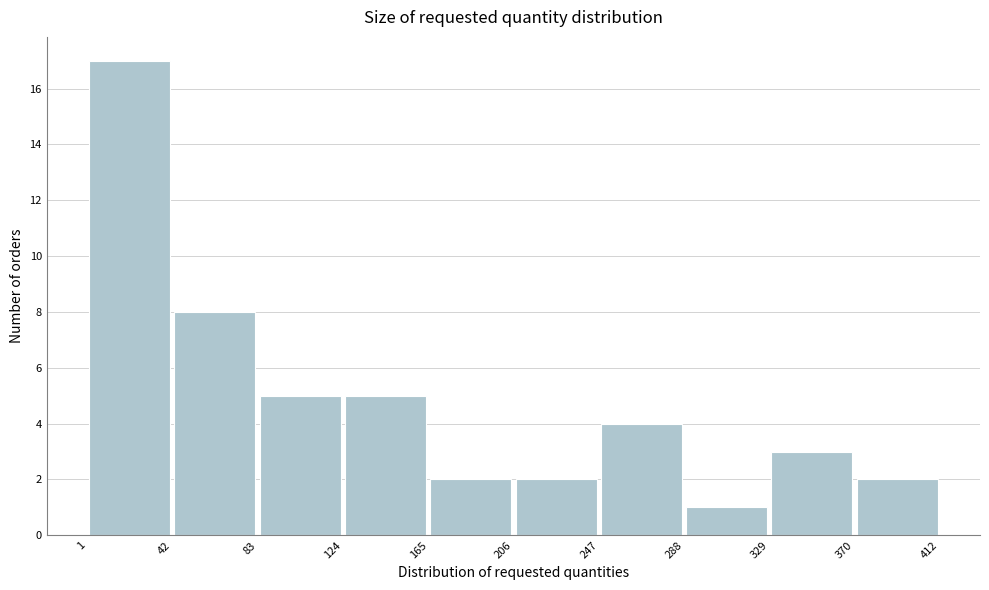

Over which range of the x-axis is the bar tallest?

1 to 42